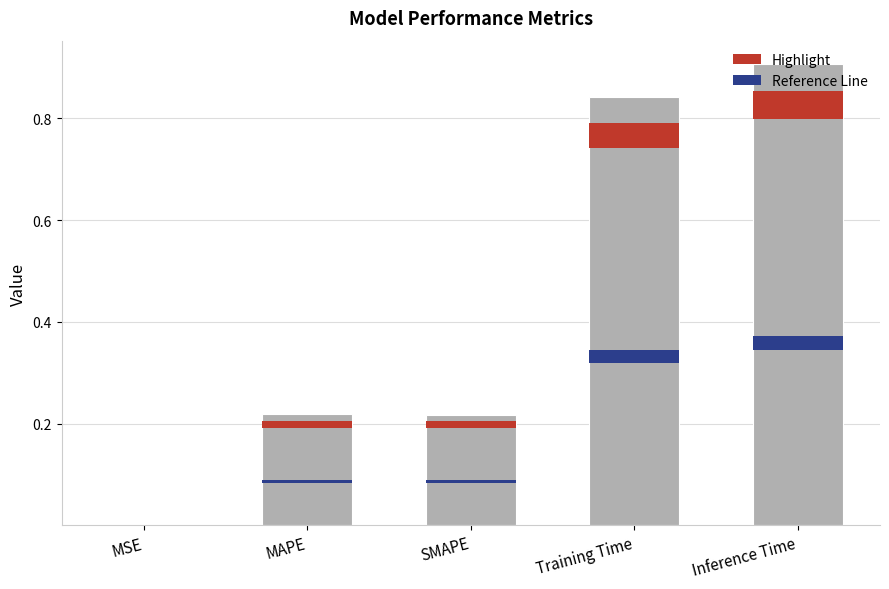

What is the greatest value displayed?

0.9